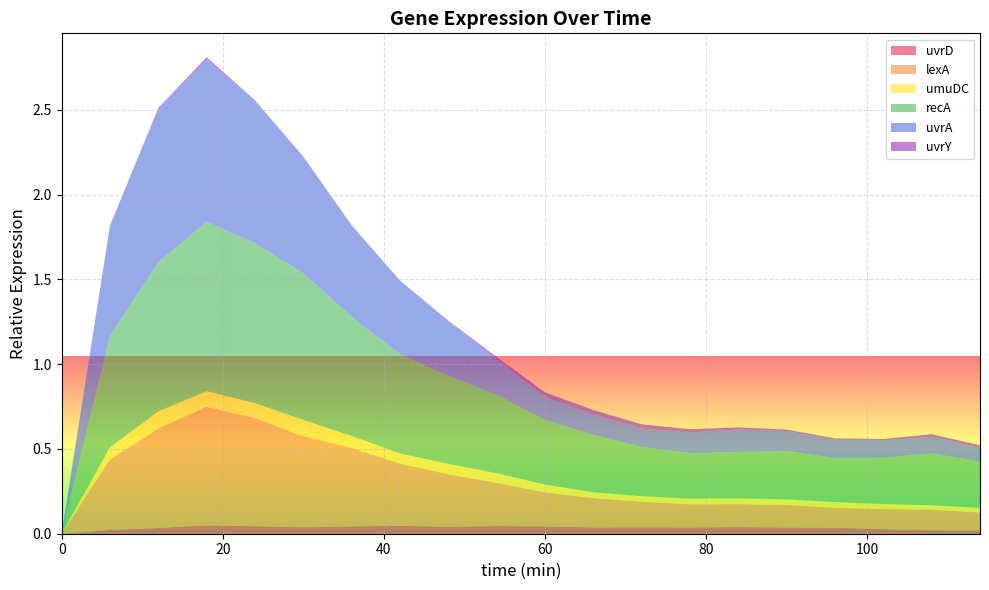

Reading left to right, what are all the values shown in this chart?

uvrD: 0=0.0	6=0.0	12=0.0	18=0.0	24=0.0	30=0.0	36=0.0	42=0.0	48=0.0	54=0.0	60=0.0	66=0.0	72=0.0	78=0.0	84=0.0	90=0.0	96=0.0	102=0.0	108=0.0	114=0.0
lexA: 0=0.0	6=0.4	12=0.6	18=0.7	24=0.6	30=0.5	36=0.5	42=0.4	48=0.3	54=0.3	60=0.2	66=0.2	72=0.2	78=0.1	84=0.1	90=0.1	96=0.1	102=0.1	108=0.1	114=0.1
umuDC: 0=0.0	6=0.1	12=0.1	18=0.1	24=0.1	30=0.1	36=0.1	42=0.1	48=0.1	54=0.1	60=0.0	66=0.0	72=0.0	78=0.0	84=0.0	90=0.0	96=0.0	102=0.0	108=0.0	114=0.0
recA: 0=0.0	6=0.7	12=0.9	18=1.0	24=0.9	30=0.9	36=0.7	42=0.6	48=0.5	54=0.5	60=0.4	66=0.3	72=0.3	78=0.3	84=0.3	90=0.3	96=0.3	102=0.3	108=0.3	114=0.3
uvrA: 0=0.0	6=0.6	12=0.9	18=1.0	24=0.8	30=0.7	36=0.5	42=0.4	48=0.3	54=0.2	60=0.1	66=0.1	72=0.1	78=0.1	84=0.1	90=0.1	96=0.1	102=0.1	108=0.1	114=0.1
uvrY: 0=0.0	6=0.0	12=0.0	18=0.0	24=0.0	30=0.0	36=0.0	42=0.0	48=0.0	54=0.0	60=0.0	66=0.0	72=0.0	78=0.0	84=0.0	90=0.0	96=0.0	102=0.0	108=0.0	114=0.0